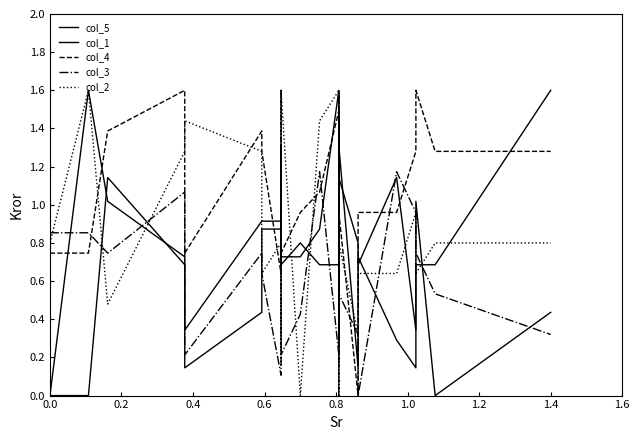

Reading left to right, transcribe all the data shown in this chart.

col_5: 0.0	1.6	1.0	0.7	0.1	0.4	0.9	0.9	1.3	1.0	0.7	0.7	0.9	1.6	0.3	0.7	1.5	1.3	0.1	0.7	0.3	0.1	1.0	0.0	0.4
col_1: 0.0	0.0	1.1	0.7	0.3	0.9	0.9	0.9	1.1	0.8	0.7	0.8	0.7	0.7	1.0	0.6	0.8	1.1	0.8	0.7	1.1	0.3	0.7	0.7	1.6
col_4: 0.7	0.7	1.4	1.6	0.7	1.4	1.3	0.6	1.0	1.6	0.7	1.0	1.1	1.5	1.4	0.0	0.9	1.0	0.0	1.0	1.0	1.3	1.6	1.3	1.3
col_3: 0.9	0.9	0.7	1.1	0.2	0.7	0.6	0.1	0.9	0.4	0.2	0.4	1.2	0.2	0.9	1.6	0.5	0.5	0.3	0.0	1.2	1.0	0.7	0.5	0.3
col_2: 0.8	1.6	0.5	1.3	1.4	1.3	0.6	0.8	1.3	0.2	1.6	0.0	1.4	1.6	0.2	0.2	0.8	0.8	0.3	0.6	0.6	1.0	0.6	0.8	0.8